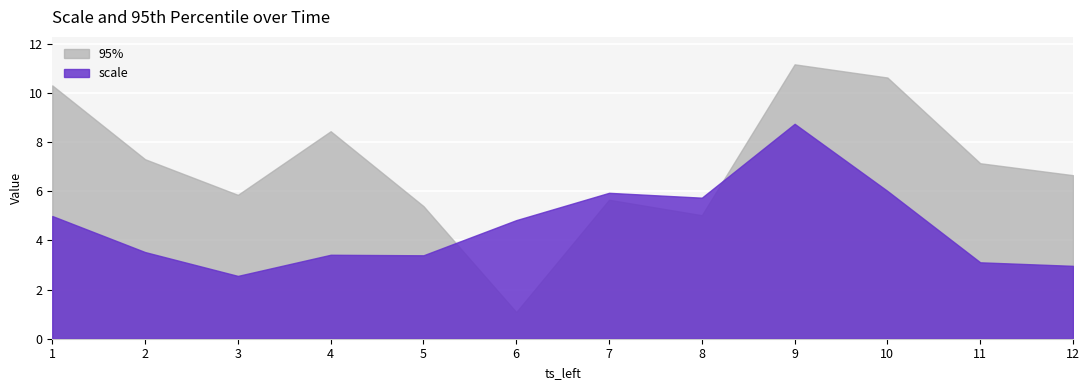

The value of 95% at 7 is 5.7. True or false?

True